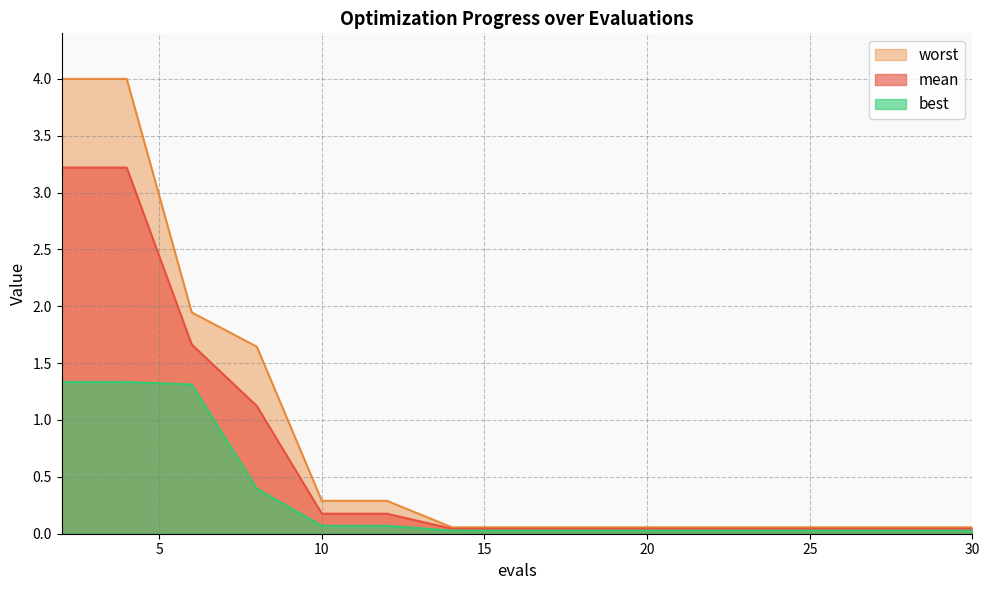

Is it true that mean equals 0.1 at 24?

False